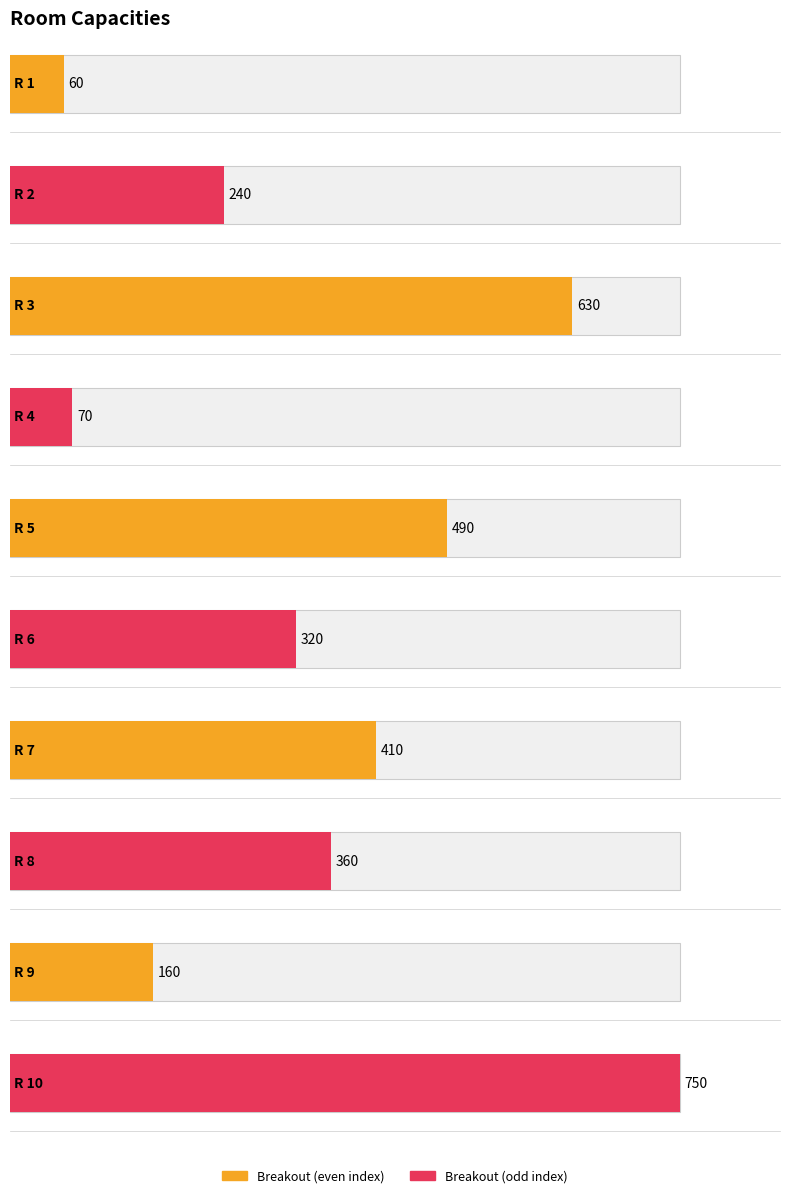

Rank the categories by value from highest to lowest.

R 10, R 3, R 5, R 7, R 8, R 6, R 2, R 9, R 4, R 1